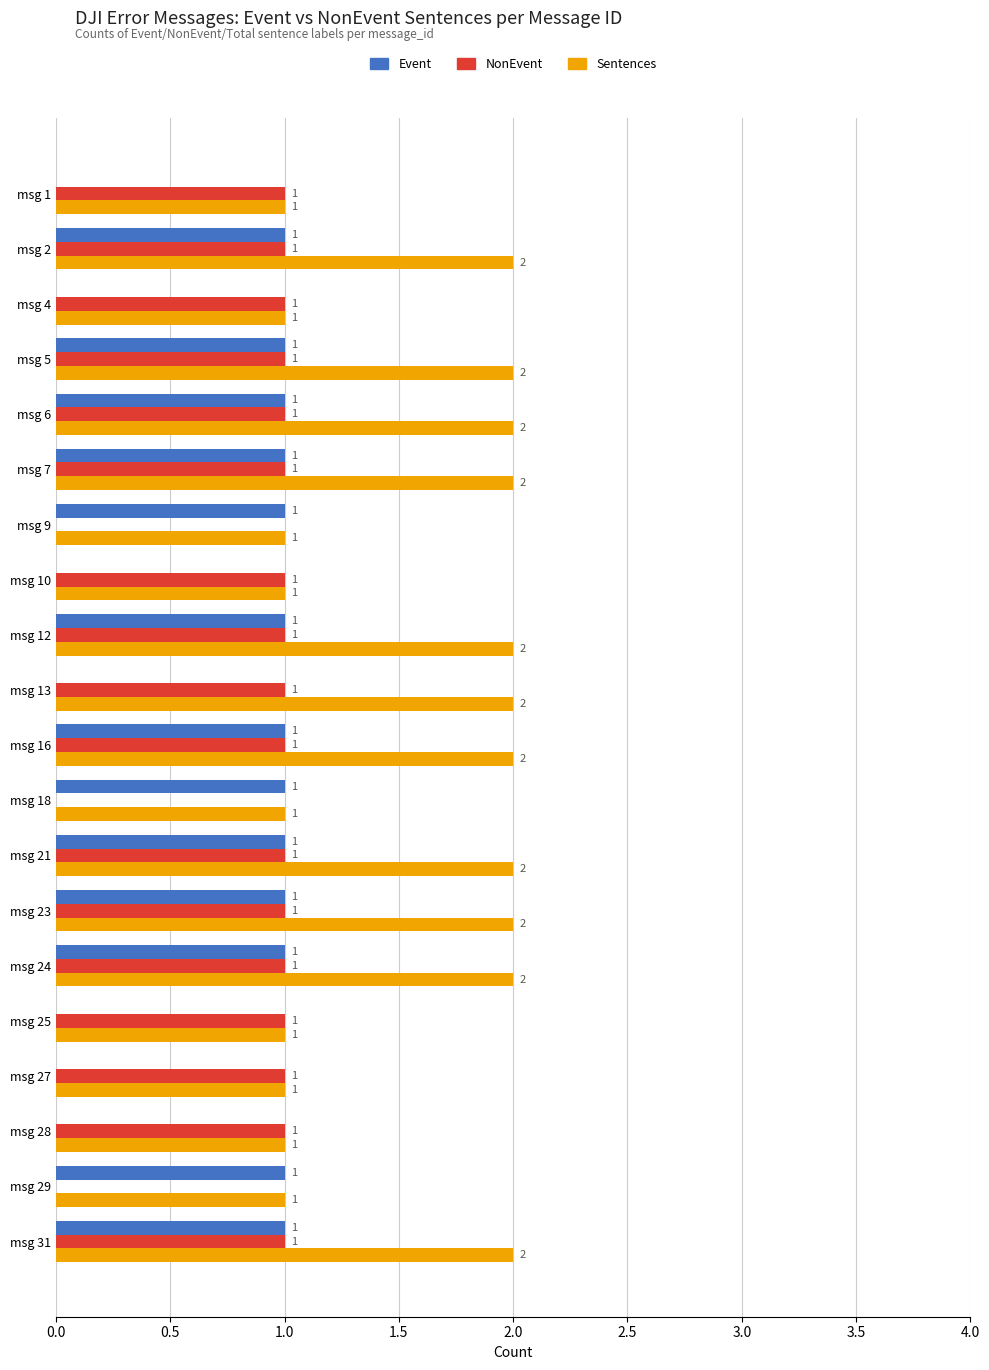

What is the total value across all series at msg 2?

4